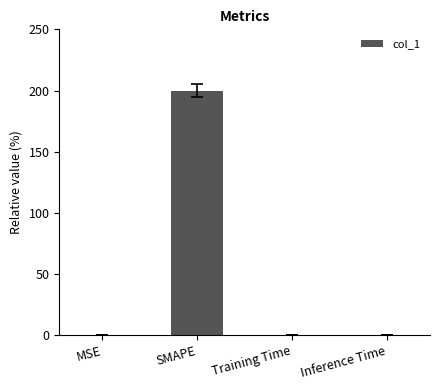

What is the sum of all values?

200.1